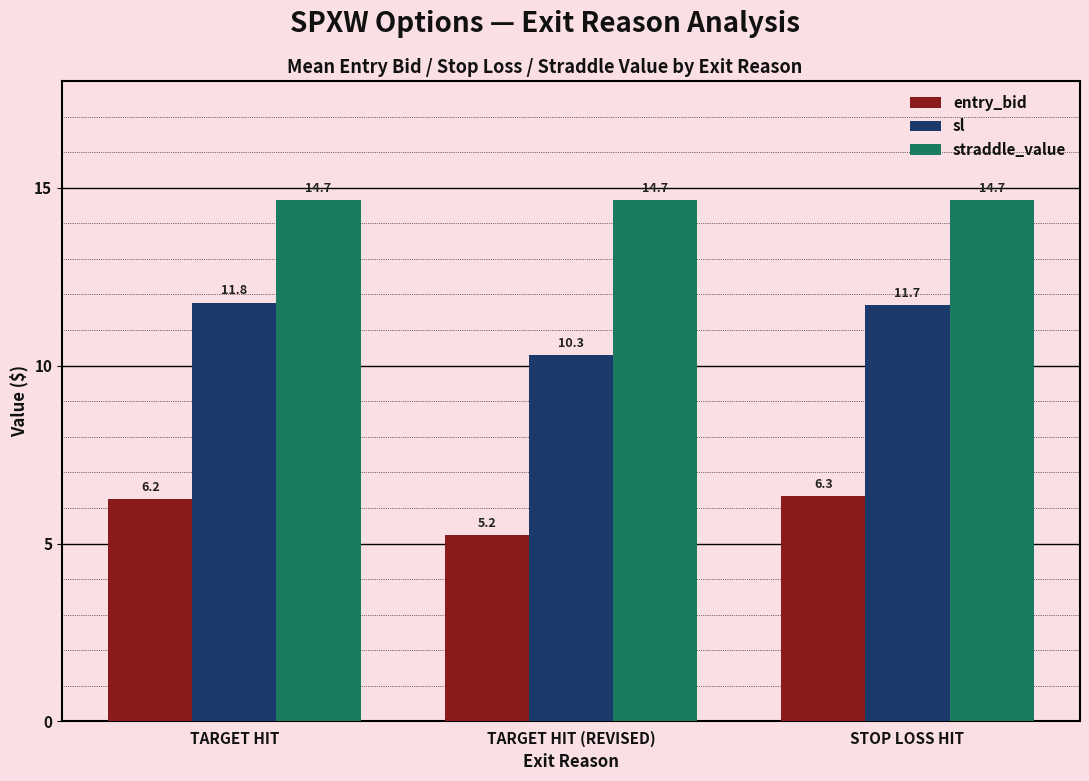

Reading left to right, list all the values displayed in this chart.

entry_bid: TARGET HIT=6.2	TARGET HIT (REVISED)=5.2	STOP LOSS HIT=6.3
sl: TARGET HIT=11.8	TARGET HIT (REVISED)=10.3	STOP LOSS HIT=11.7
straddle_value: TARGET HIT=14.7	TARGET HIT (REVISED)=14.7	STOP LOSS HIT=14.7